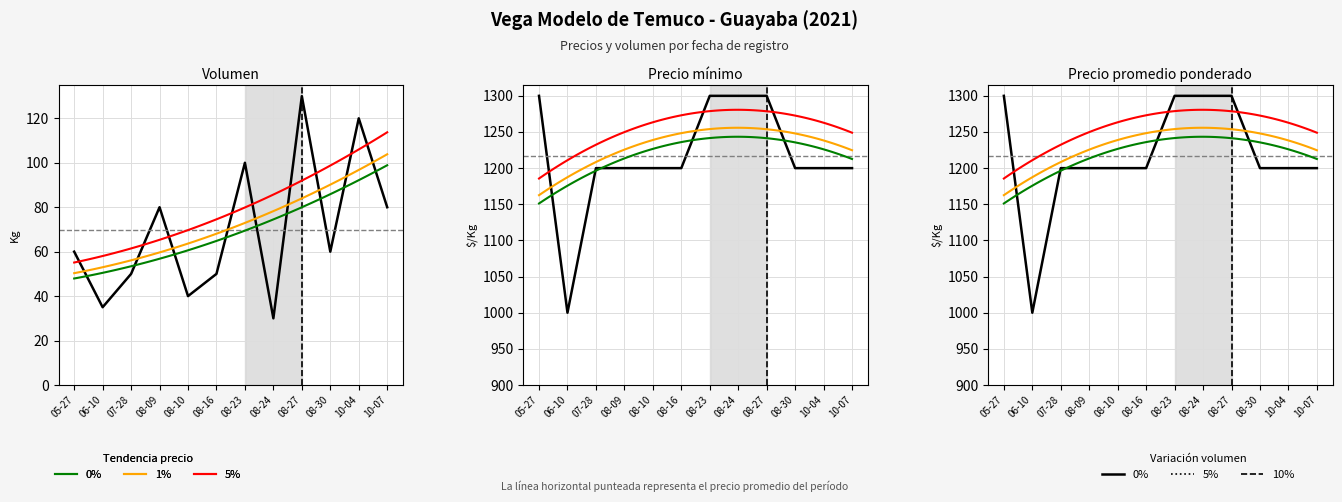

The Precio maximo series shows 1200 at 08-09. True or false?

True